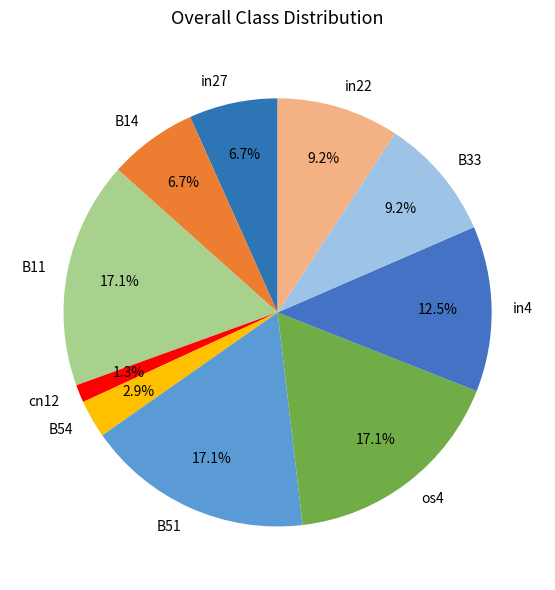

To the nearest percent, what is the combined percentage of in27 and os4?

24%